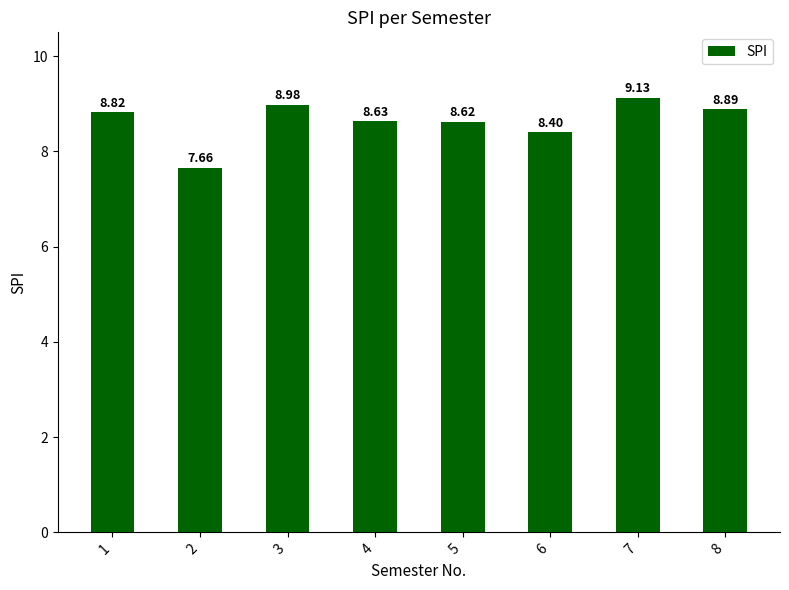

What is the sum of all values?

69.1